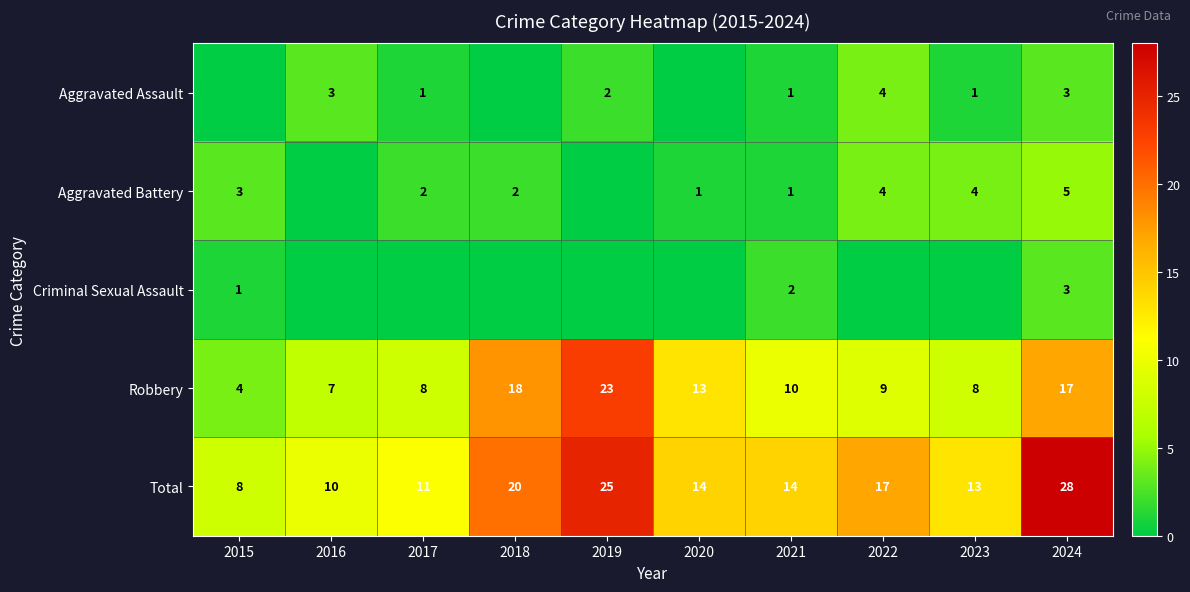

Where does the Total series first go above 14?

2018